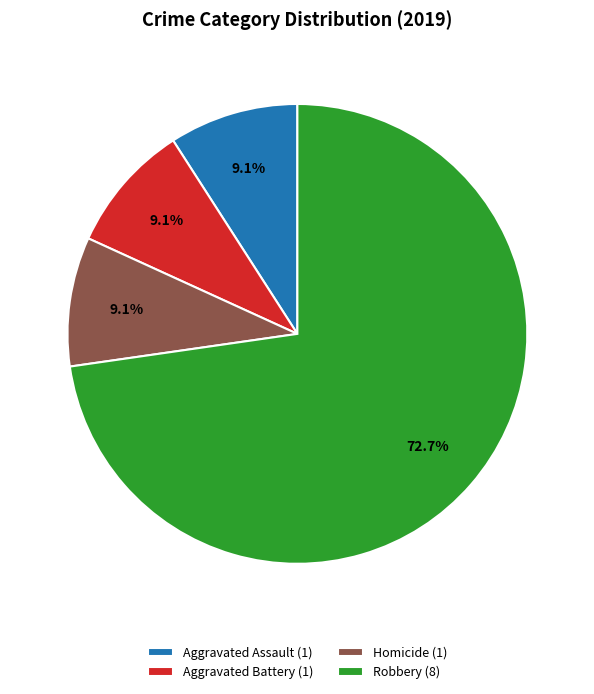

To the nearest percent, what is the average slice percentage?

25%